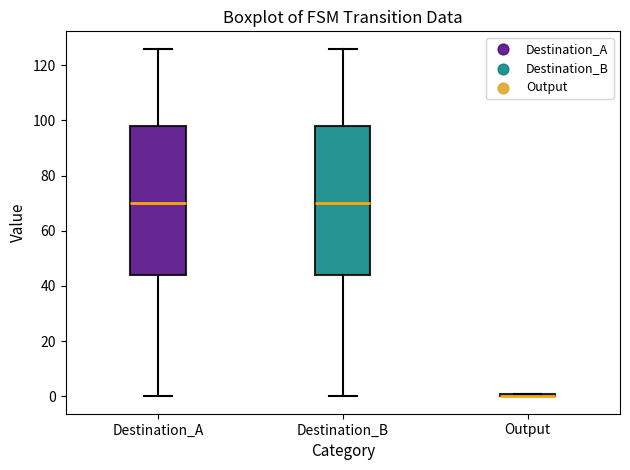

Where is the upper edge of the box for Destination_B on the y-axis? The values are not printed on the chart, so give them approximately, as read against the axis.

98